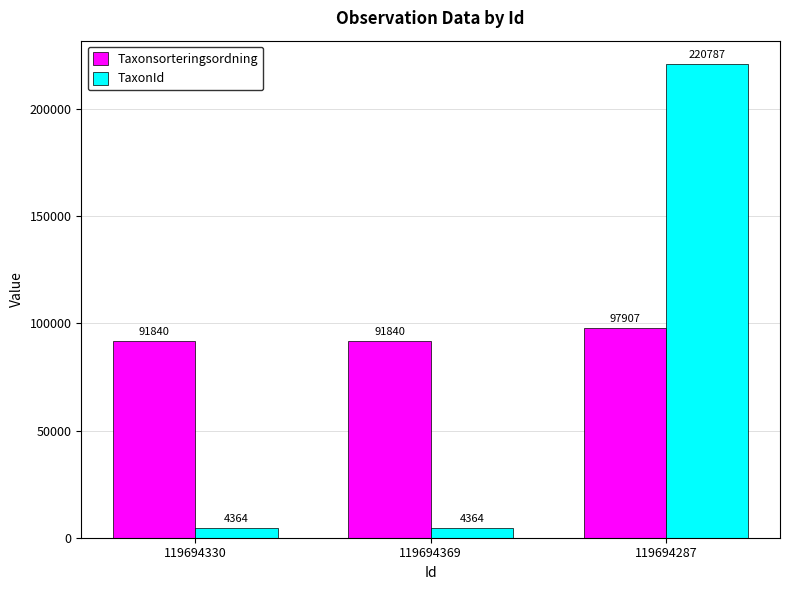

Is the value of TaxonId at 119694369 greater than the value of Taxonsorteringsordning at 119694330?

No